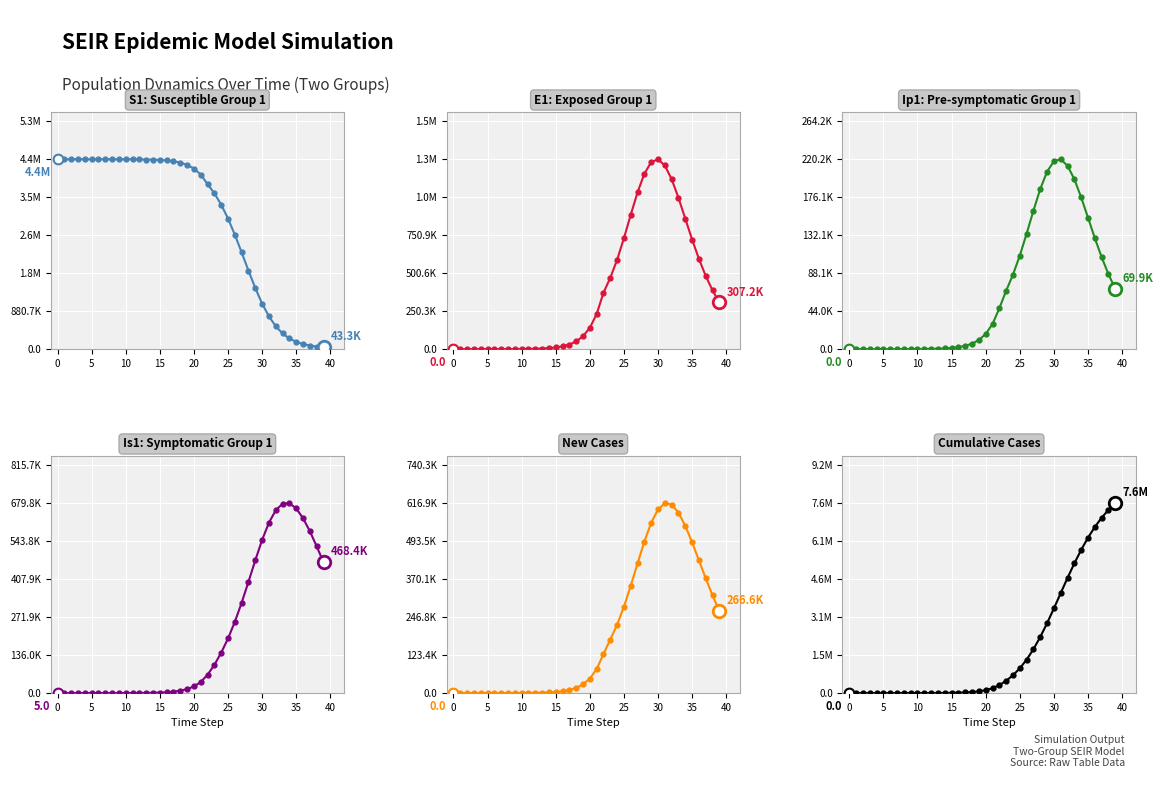

Which label corresponds to the largest value in the chart?

39